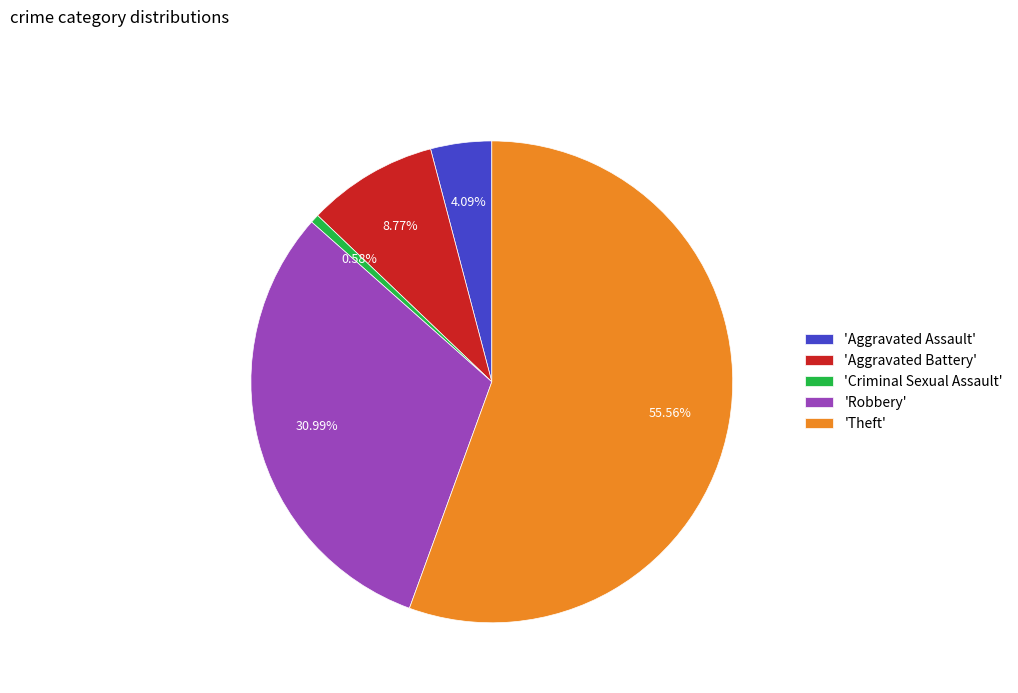

Is the sum of 'Aggravated Assault' and 'Theft' greater than half?

Yes